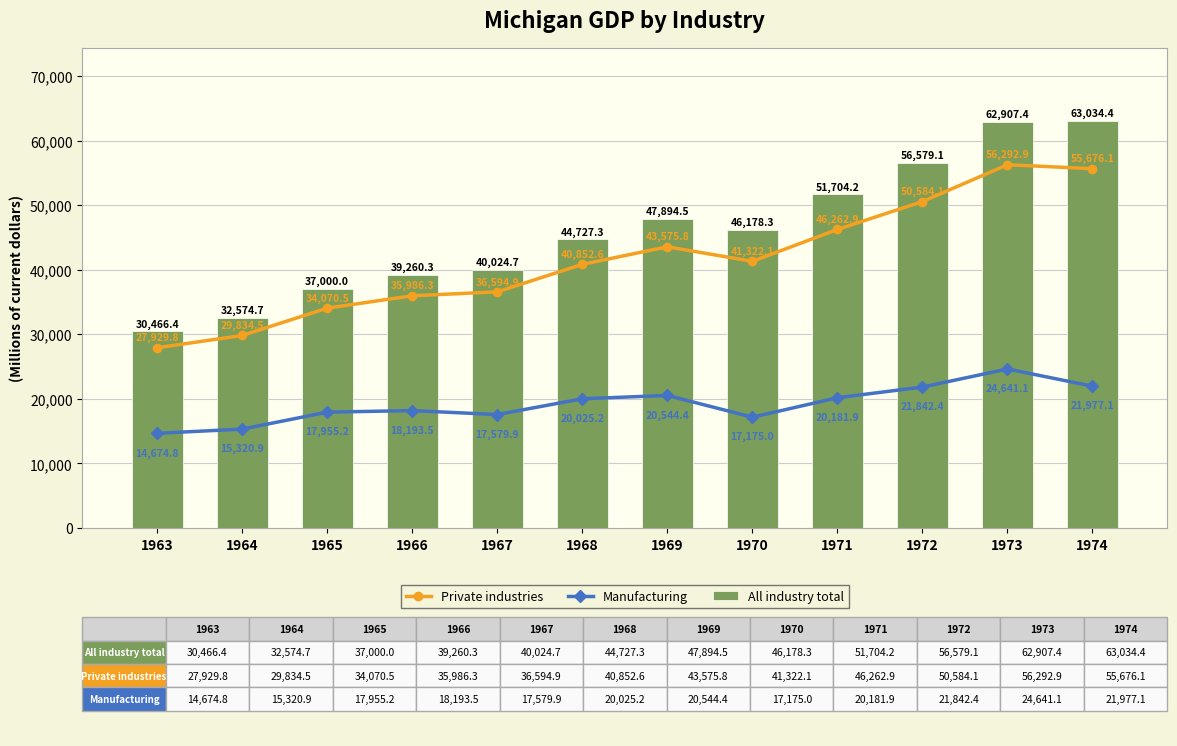

Is it true that Manufacturing equals 22879.8 at 1967?

False